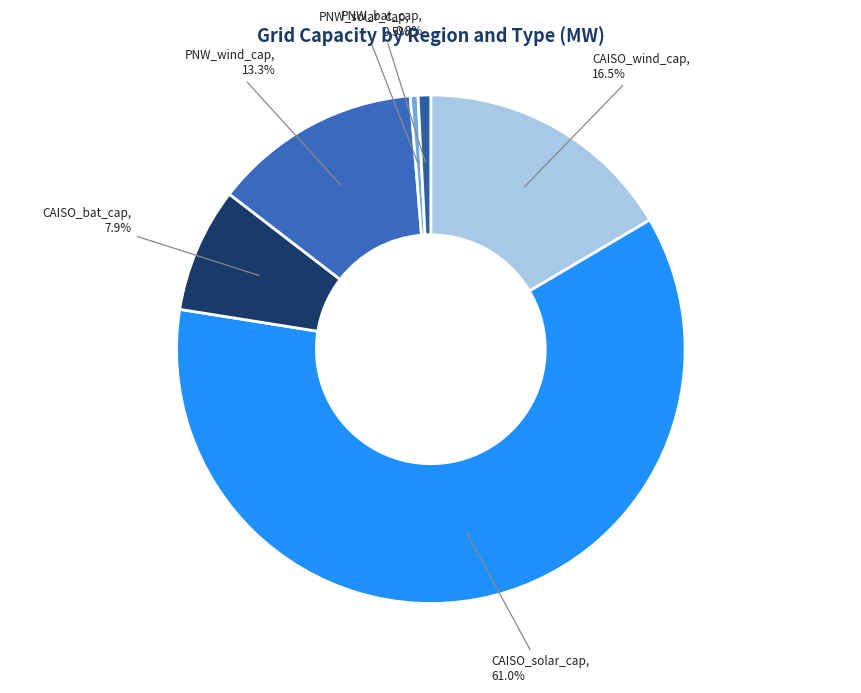

Which category has the biggest portion of the pie?

CAISO_solar_cap